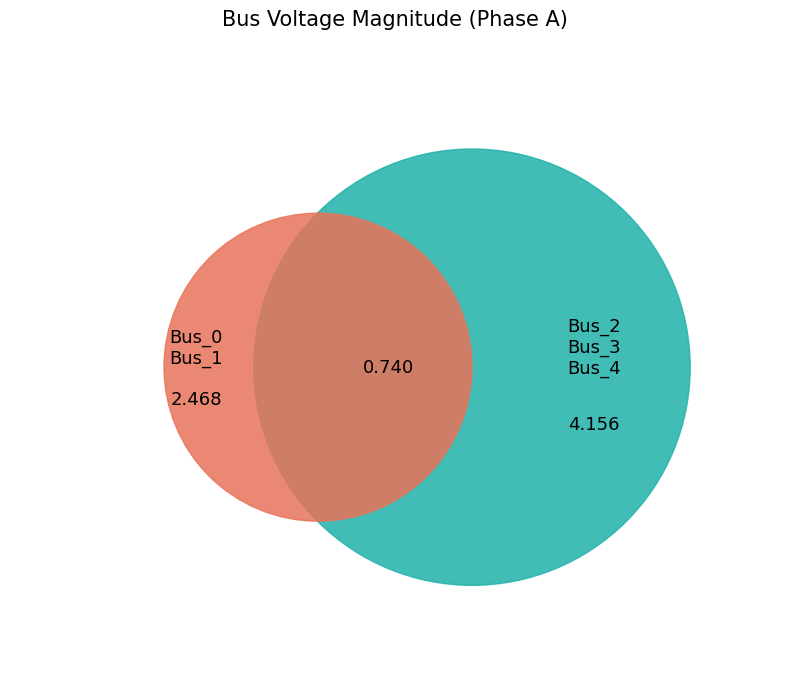

To the nearest percent, what percentage of the pie is Bus_1?

20%